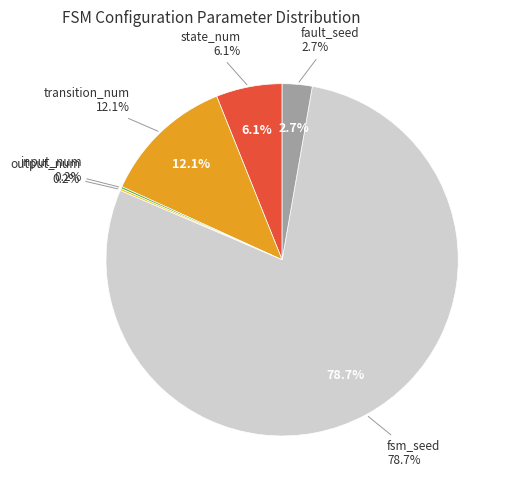

What is the total percentage of transition_num and fault_seed?

14.9%